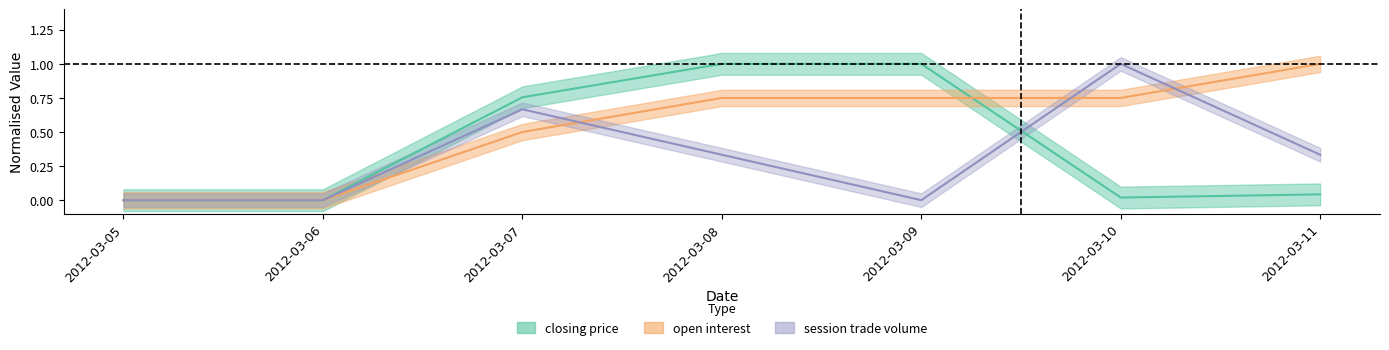

Which series has the largest range (max minus min)?

closing price